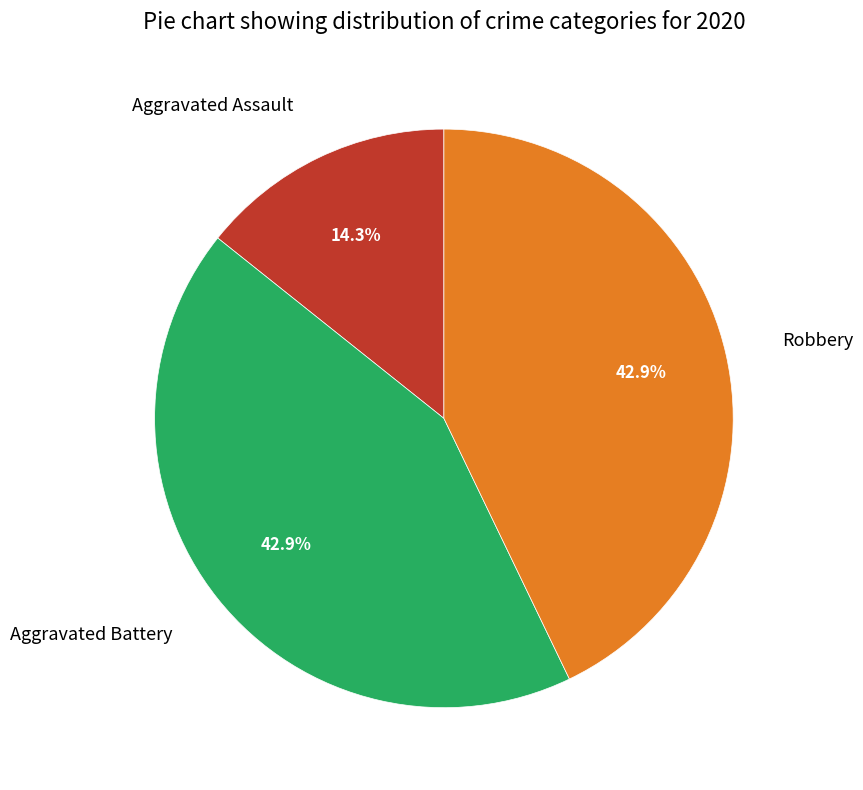

Which category has the smallest portion of the pie?

Aggravated Assault